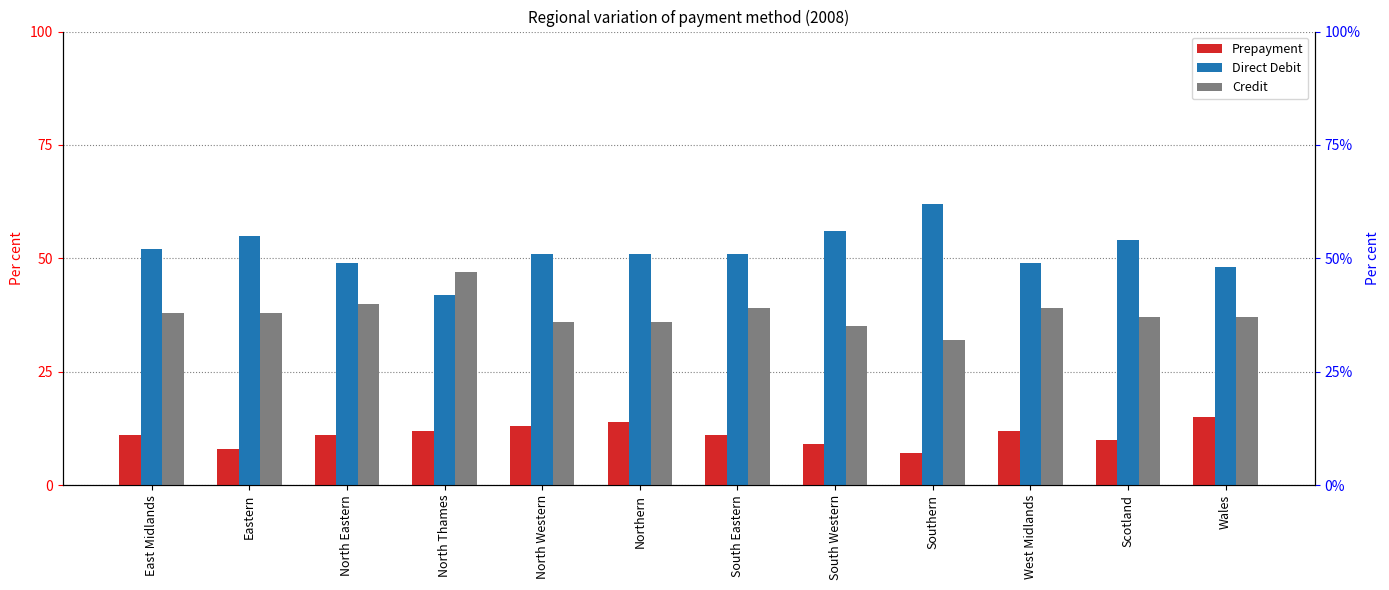

True or false: Direct Debit has a value of 32 at North Western.

False